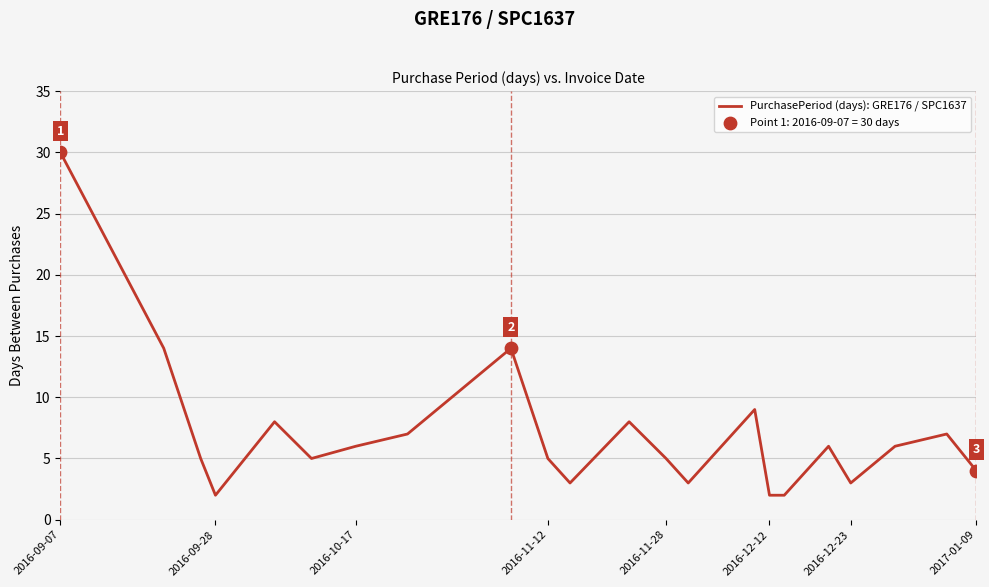

What is the maximum value shown in the chart?

30